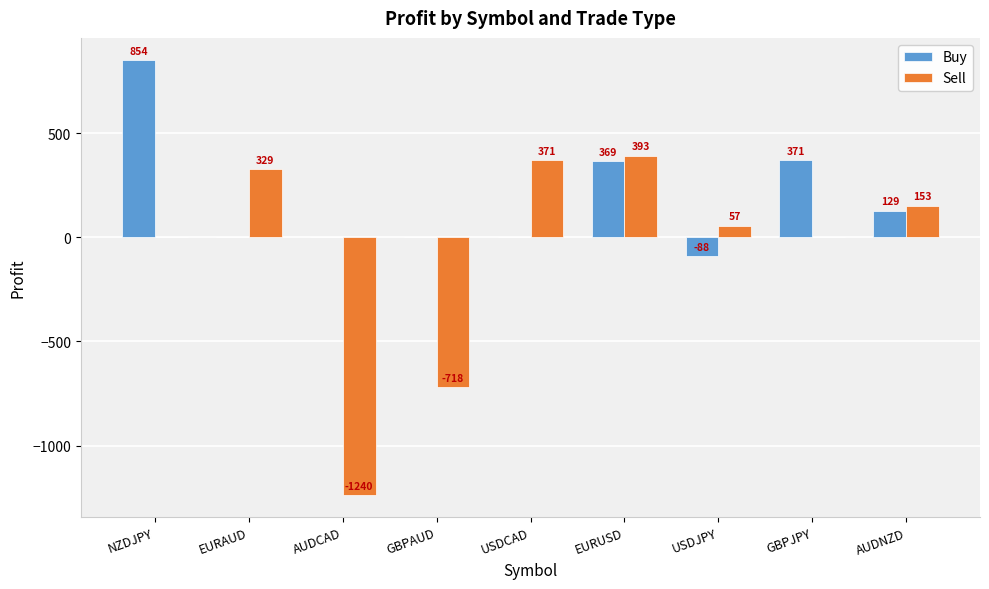

Is the value of Buy at GBPAUD greater than the value of Sell at AUDCAD?

Yes